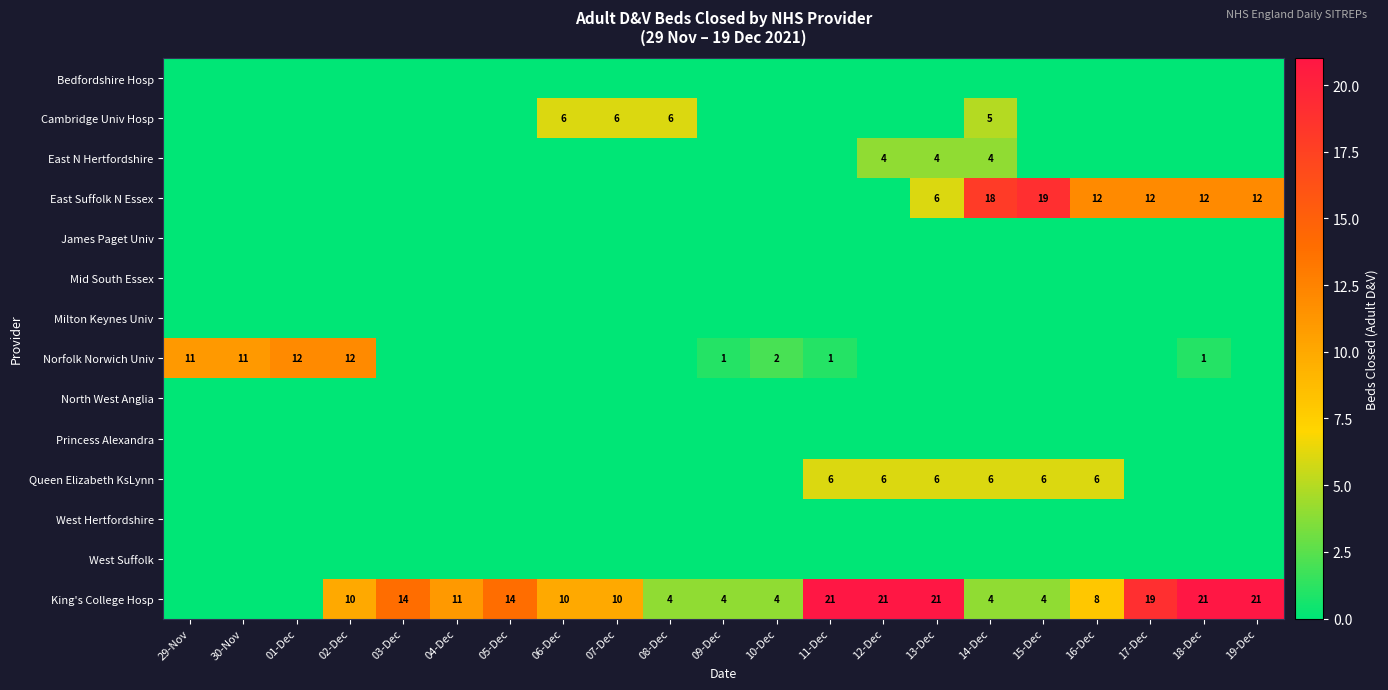

What is the sum of the King's College Hosp values at 12-Dec and 13-Dec?

42